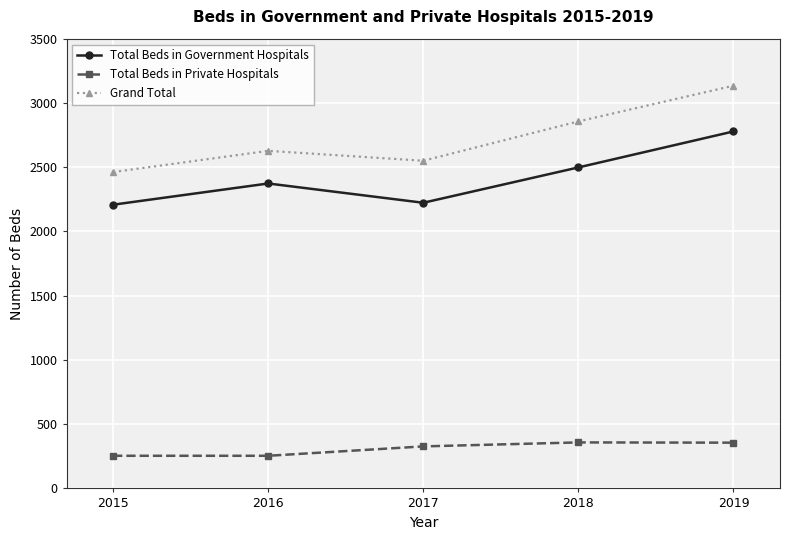

What is the spread (max minus min) of values at 2017?

2223